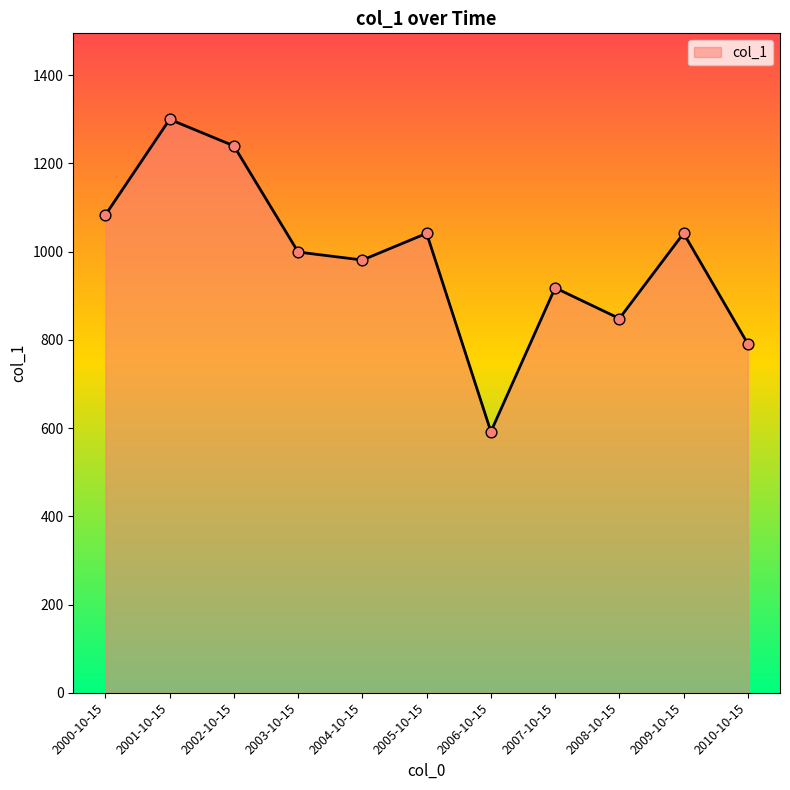

What is the change in value from 2007-10-15 to 2009-10-15?

+123.7